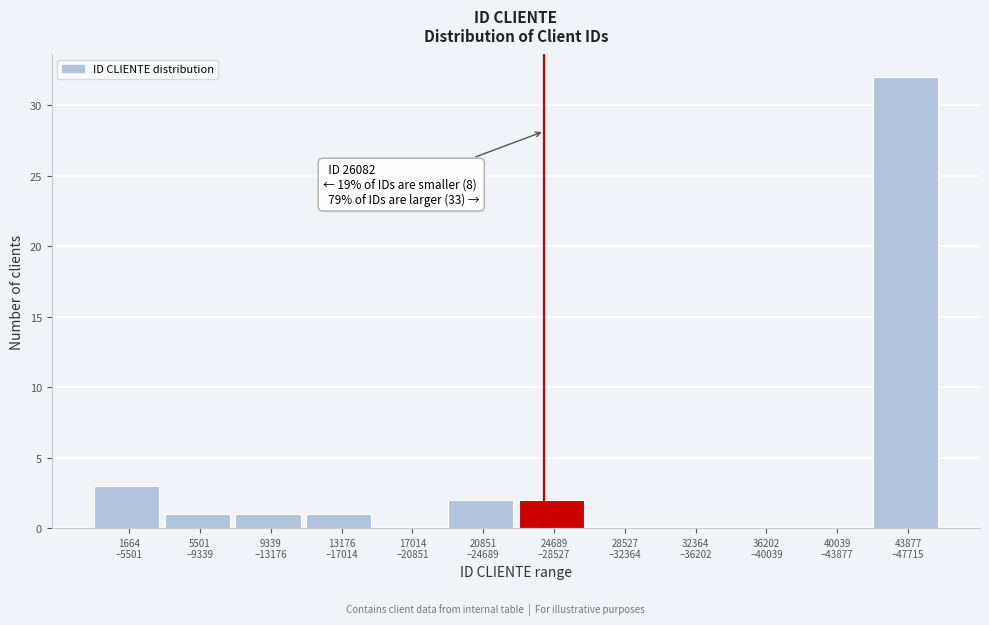

What is the sum of all values?

42